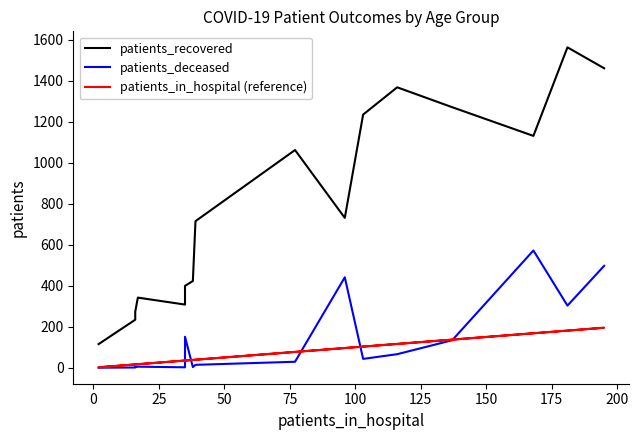

True or false: patients_in_hospital (reference) and patients_recovered cross at least once.

False